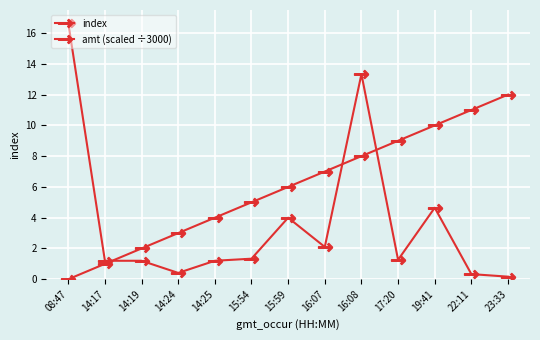

What is the total value across all series at 14:17?

2.2